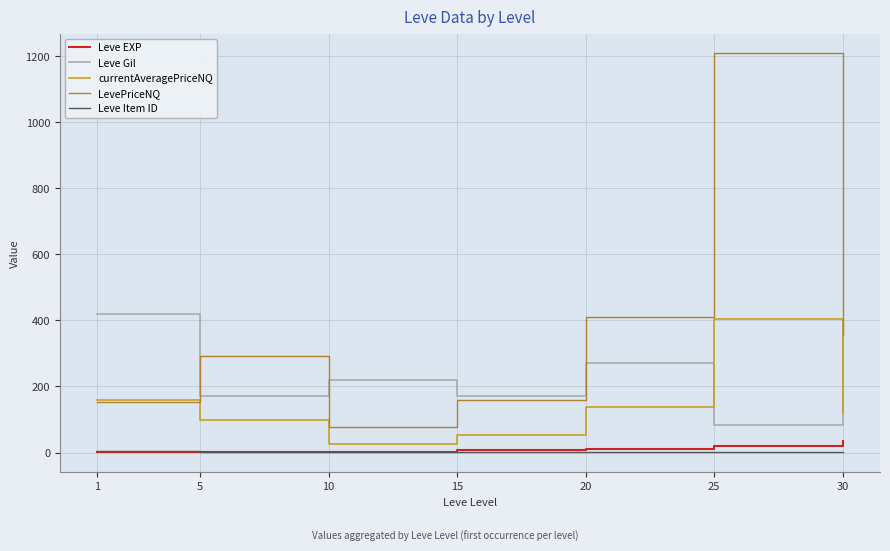

Which series changed the most between 15 and 30?

LevePriceNQ